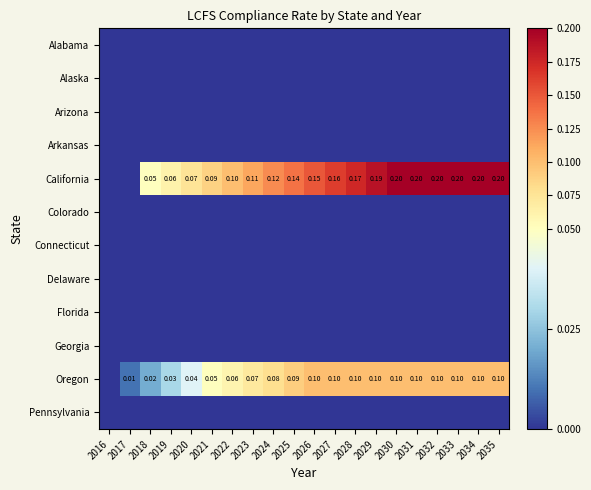

What is the maximum value for Oregon?

0.1